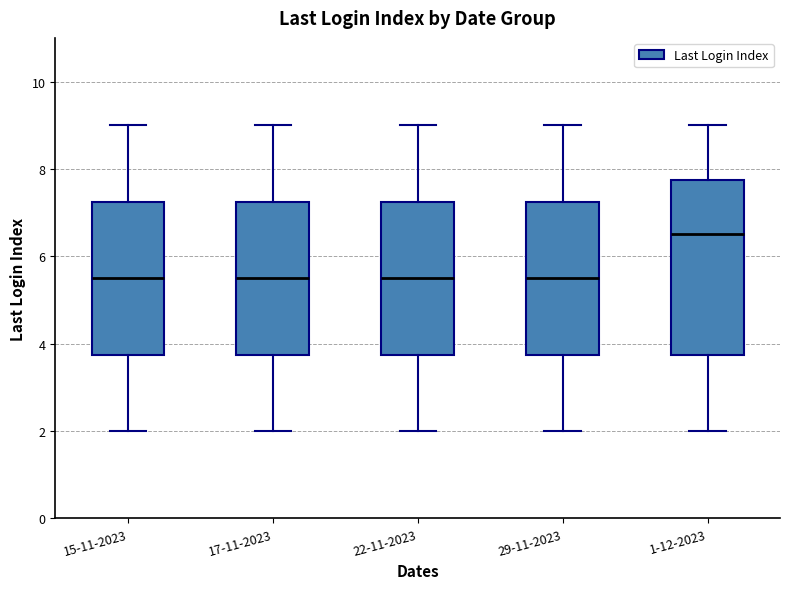

Where does the lower whisker of the box for 17-11-2023 end on the y-axis? The values are not printed on the chart, so give them approximately, as read against the axis.

2.0